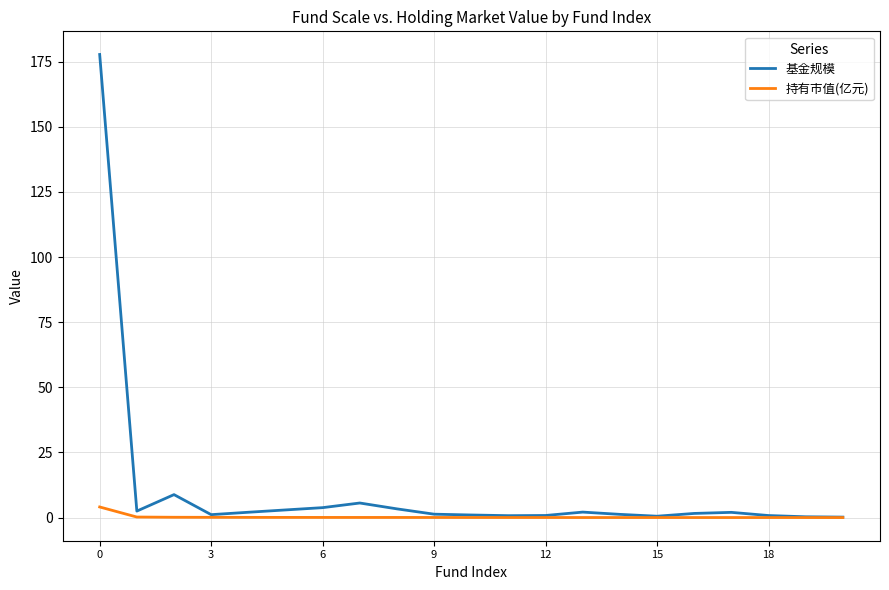

Rank the series by their average value, from lowest to highest.

持有市值(亿元), 基金规模